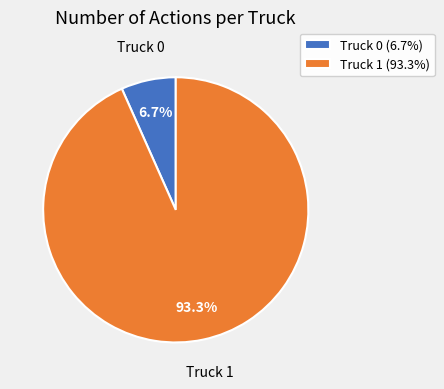

Do Truck 1 and Truck 0 together represent more than half of the pie?

Yes